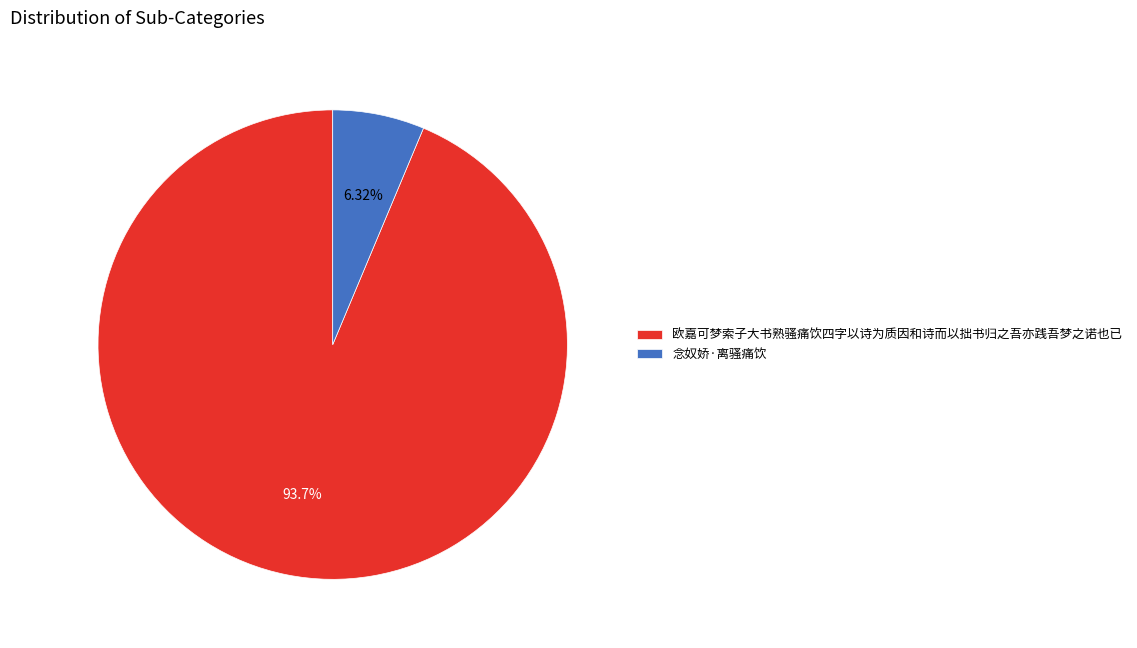

Count the number of slices in the pie.

2